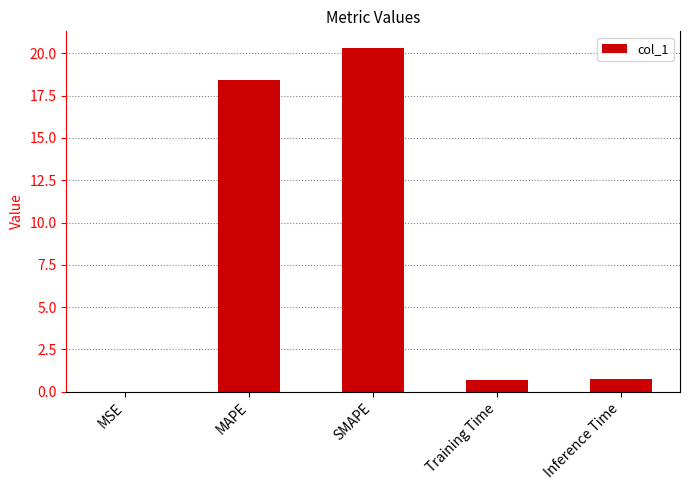

True or false: the data shows 20.3 at SMAPE.

True